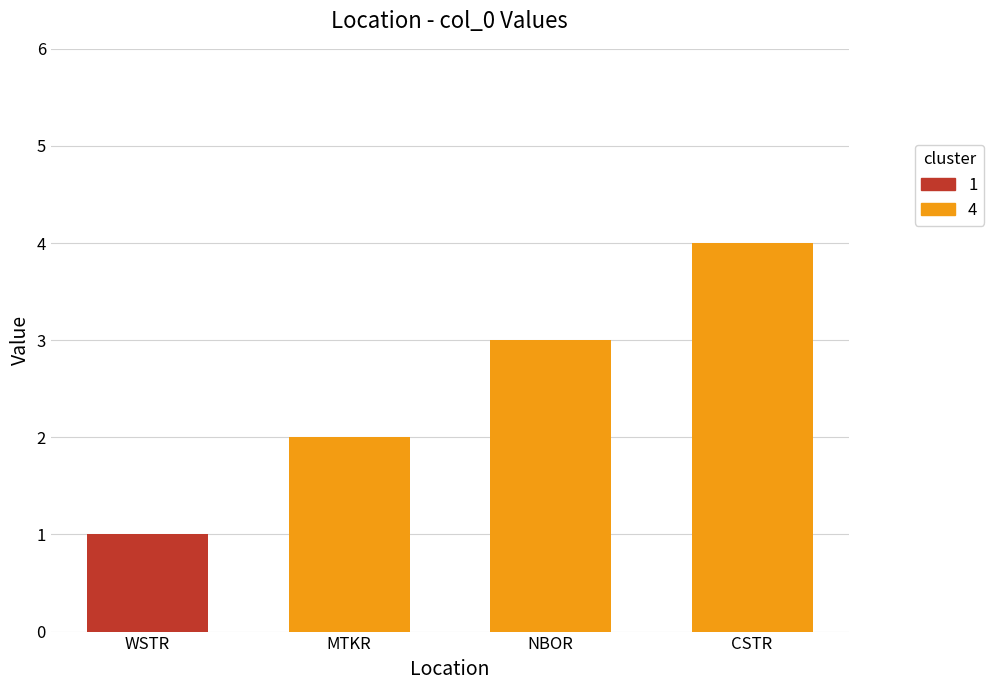

Is it true that the value at MTKR is 1?

False